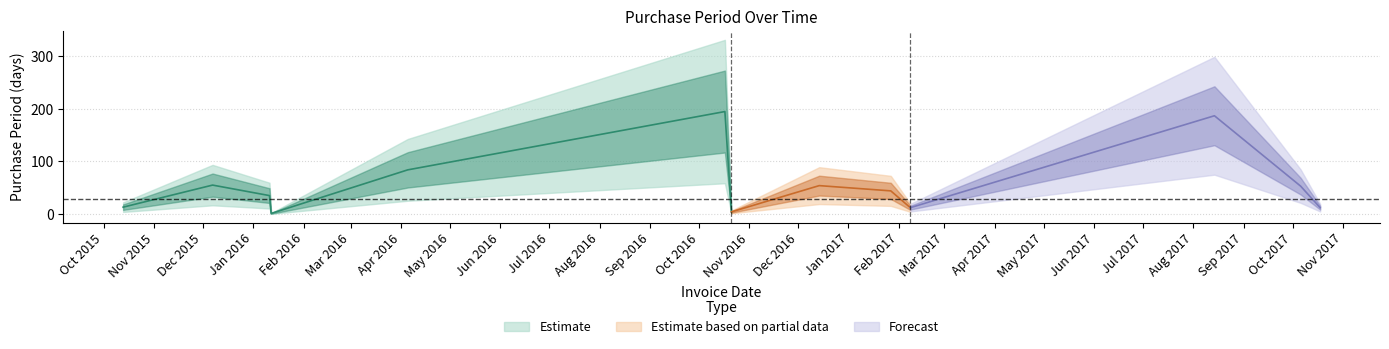

Reading left to right, list all the values displayed in this chart.

13	55	35	1	84	195	4	54	44	12	187	53	12